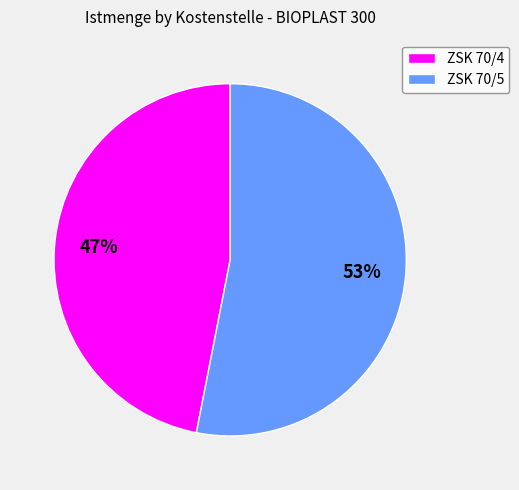

To the nearest percent, what is the average slice percentage?

50%